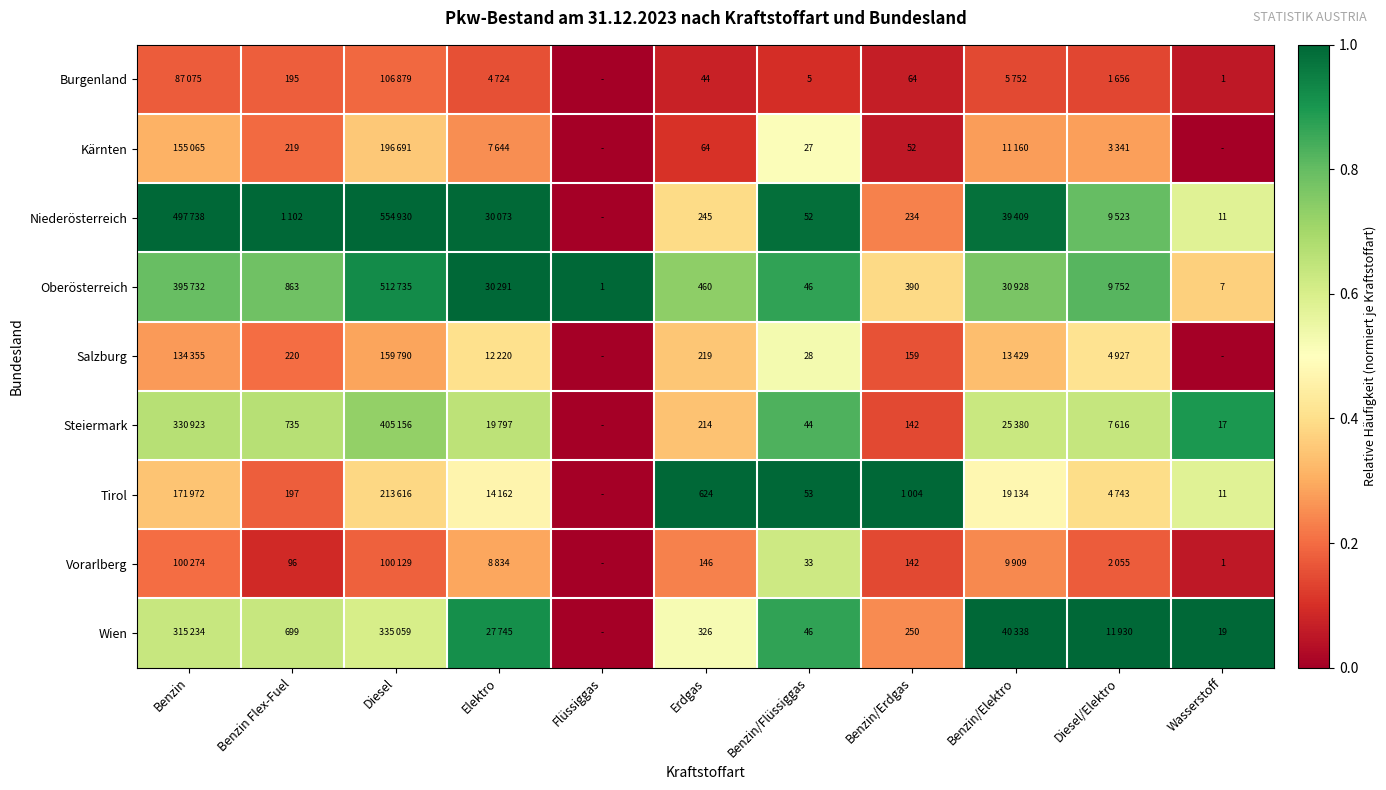

At Erdgas, list the series in order from smallest to largest.

Burgenland, Kärnten, Vorarlberg, Steiermark, Salzburg, Niederösterreich, Wien, Oberösterreich, Tirol